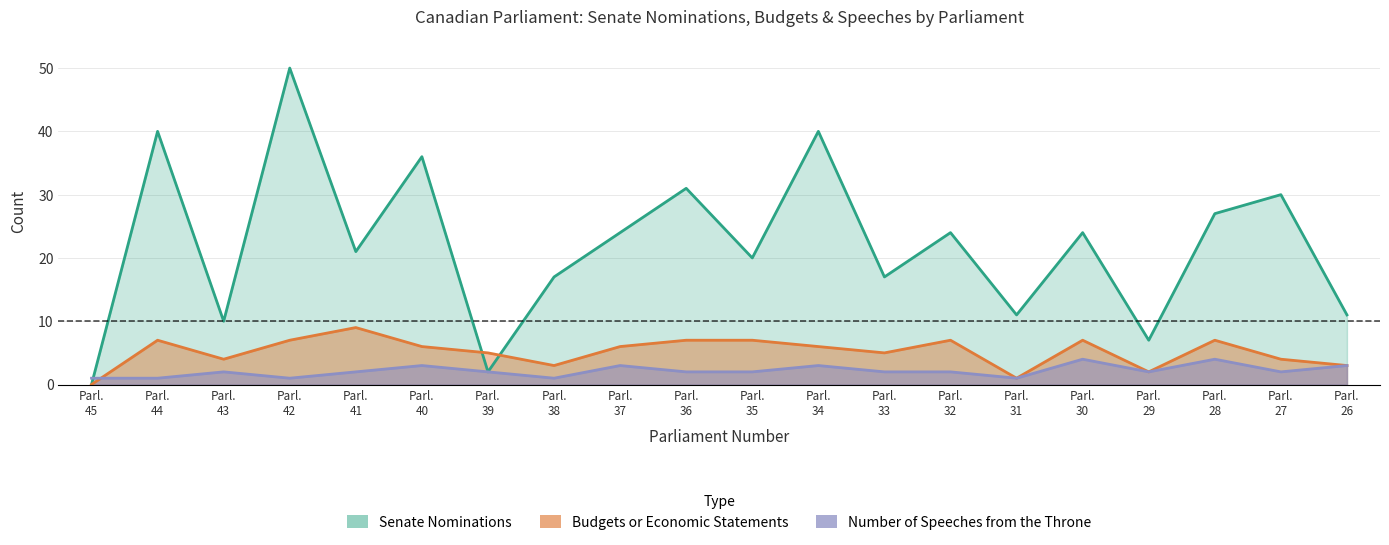

At how many categories does at least one series exceed 27?

6